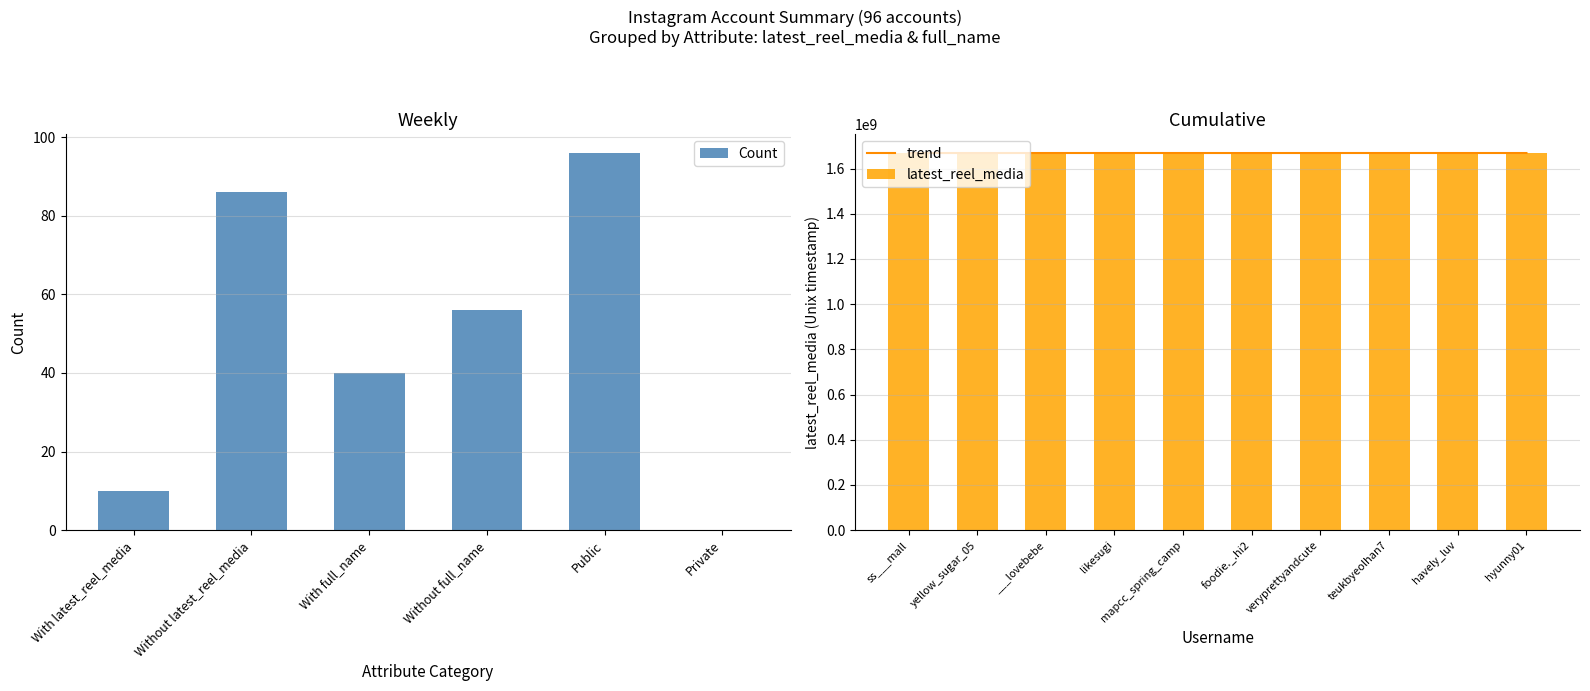

What is the sum of all Count values?

288